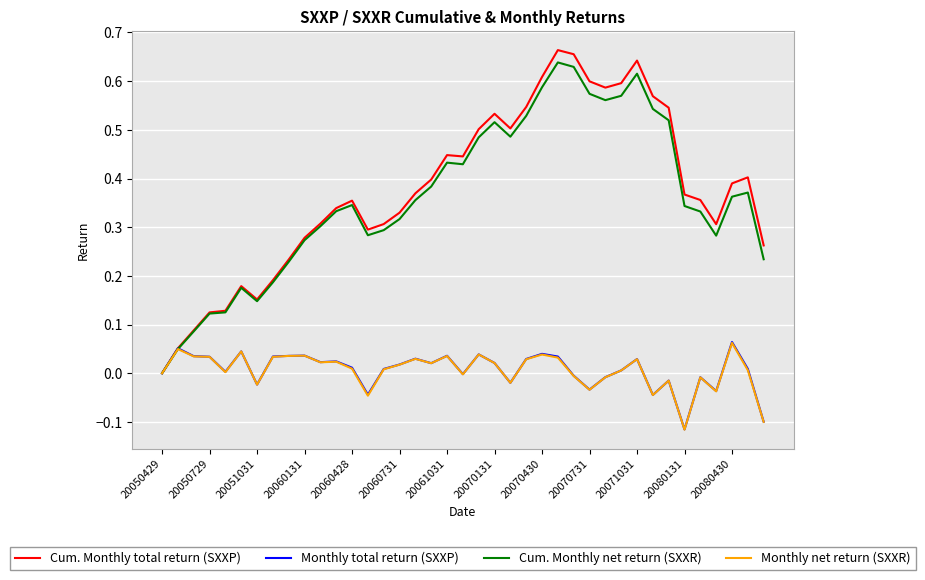

Which series has the largest range (max minus min)?

Cum. Monthly total return (SXXP)